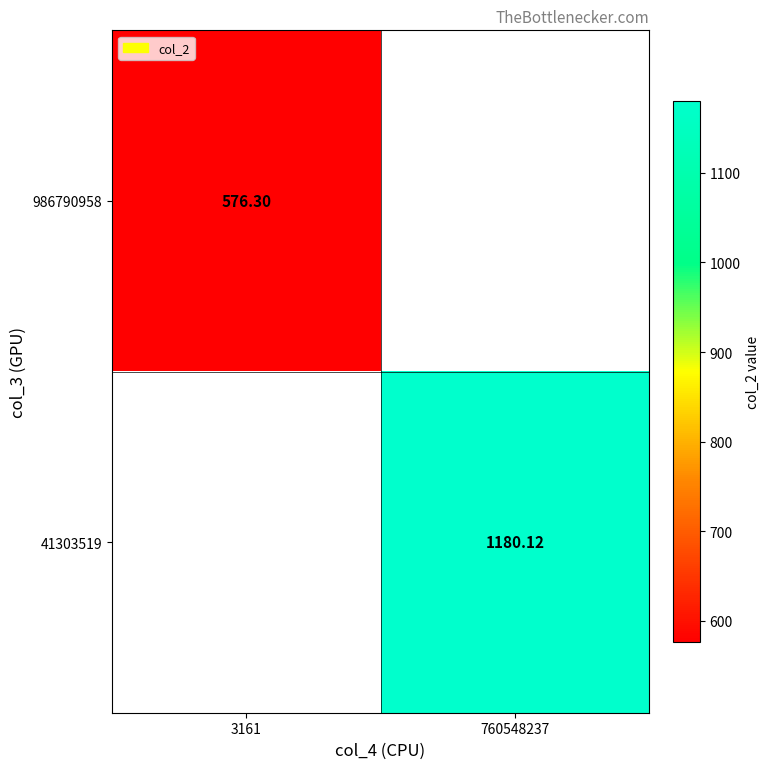

How many data points does each series have?

2